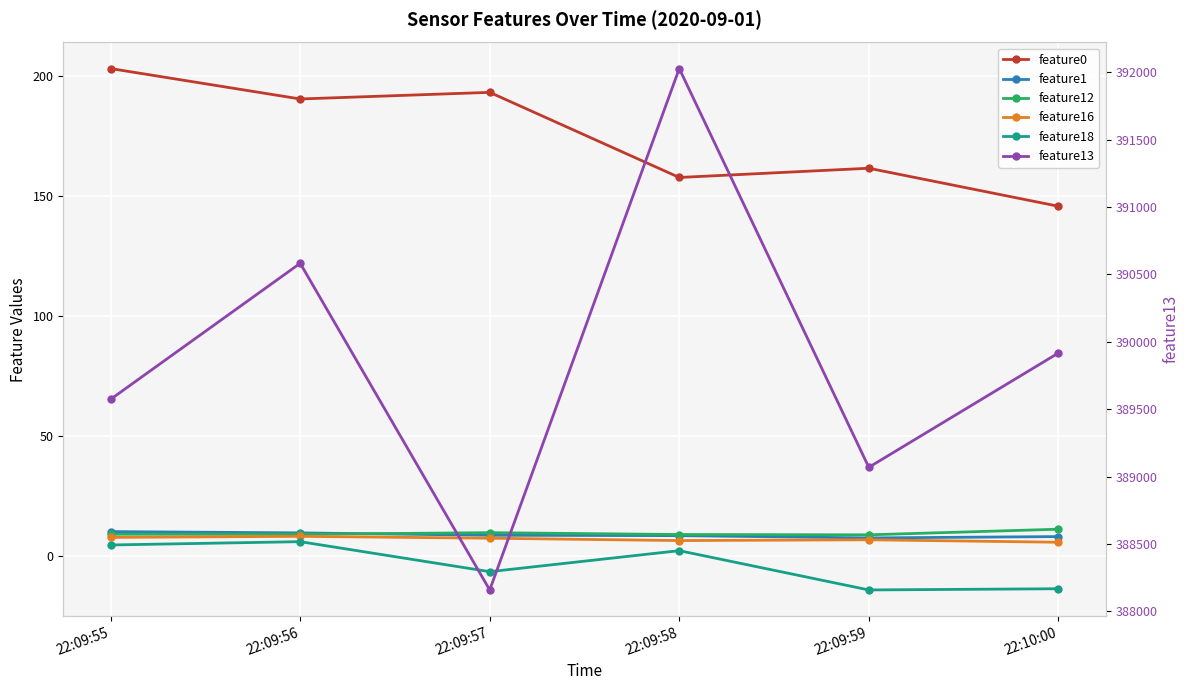

What is the difference between the feature1 values at 22:09:56 and 22:09:59?

2.1